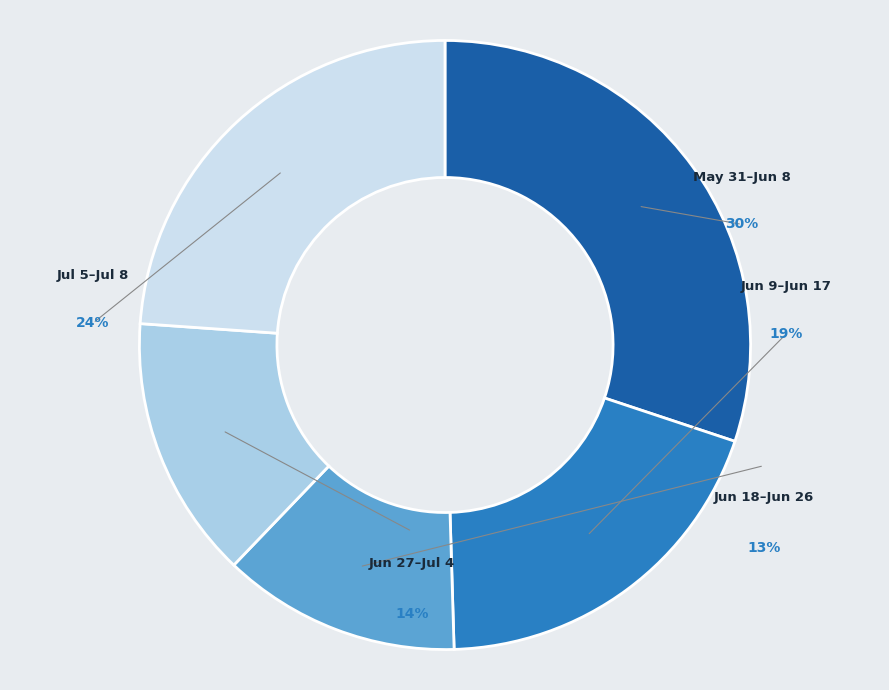

Does any single category account for the majority?

No